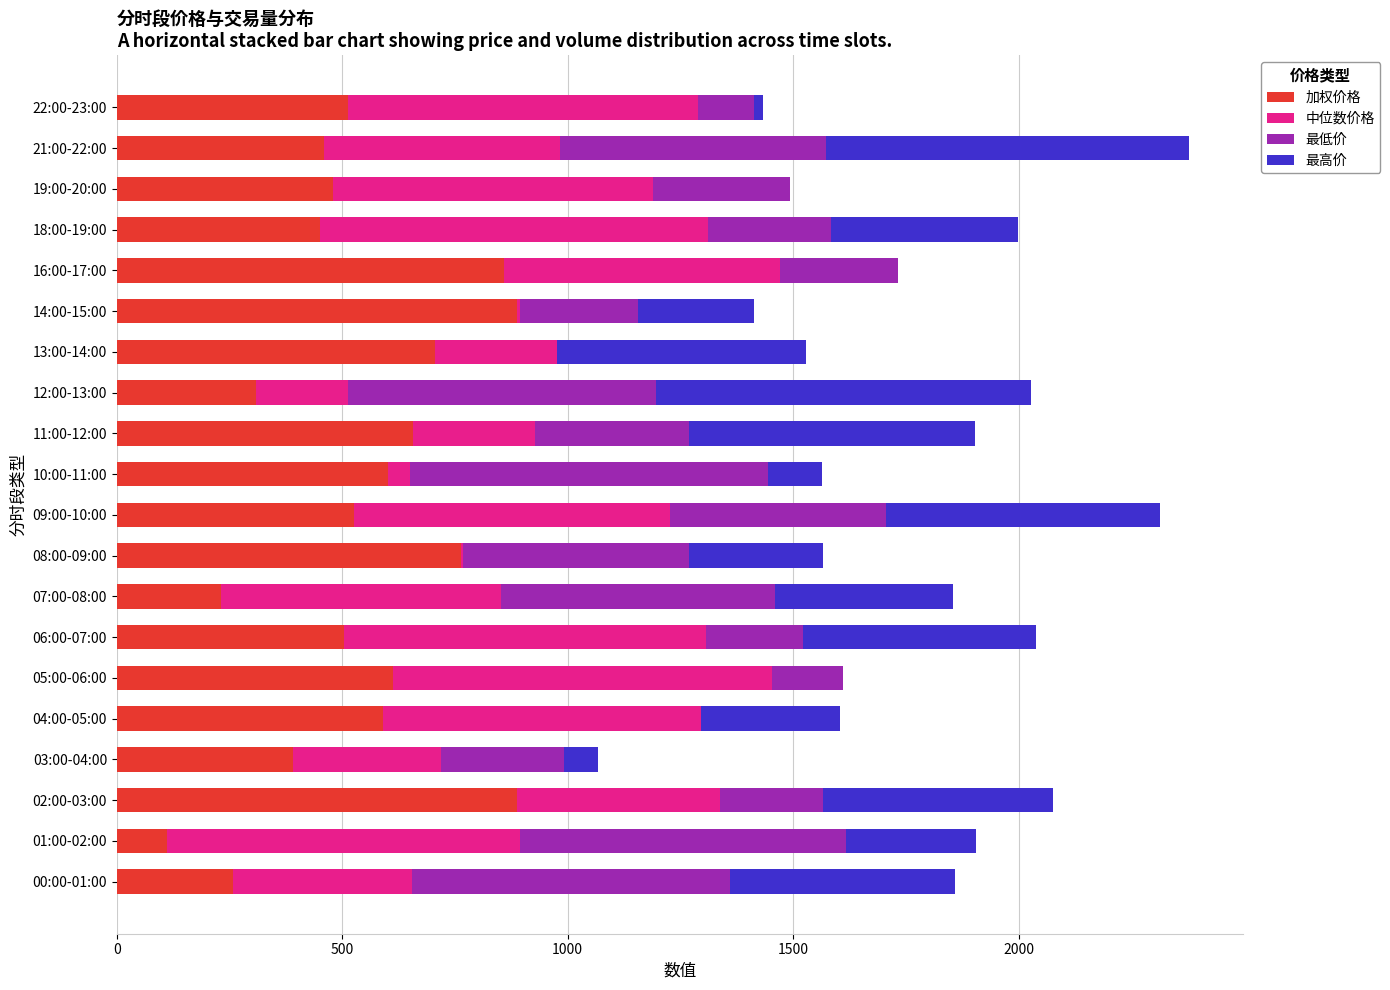

What is the total value across all series at 05:00-06:00?

1609.7